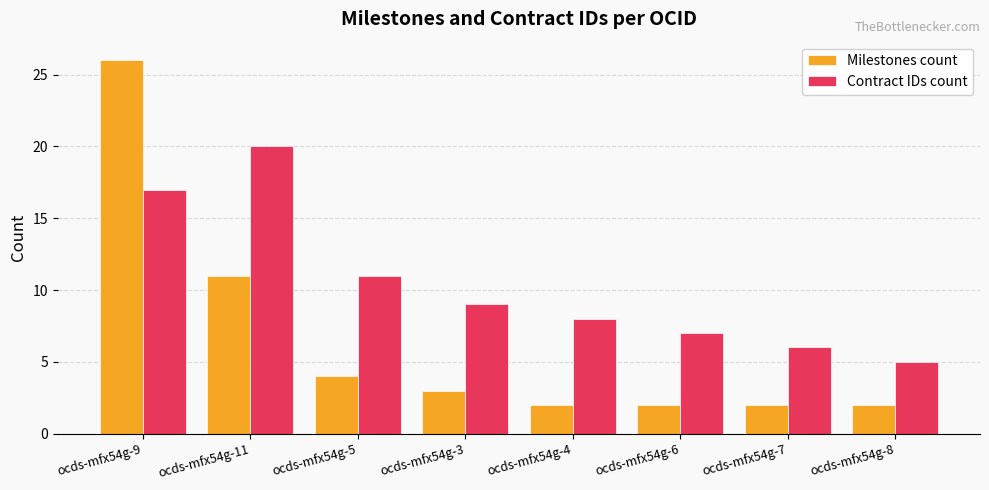

At which category is the sum across all series the highest?

ocds-mfx54g-9